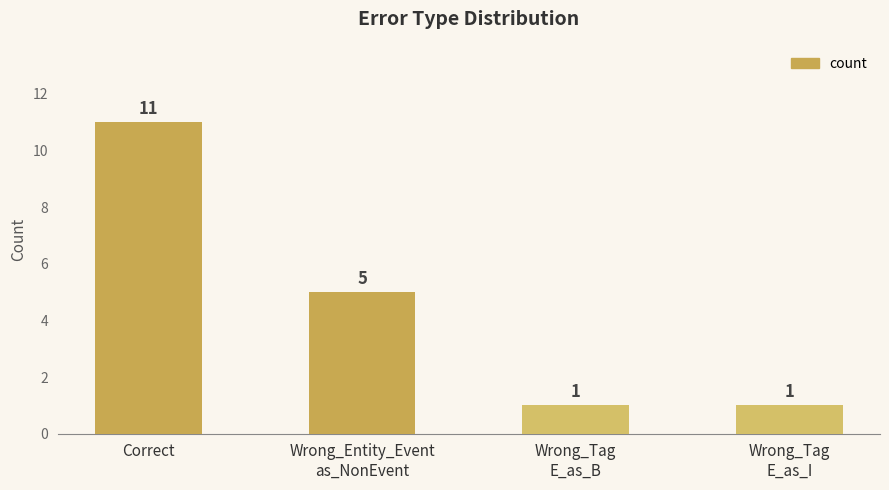

What is the difference between the second highest and second lowest values?

4